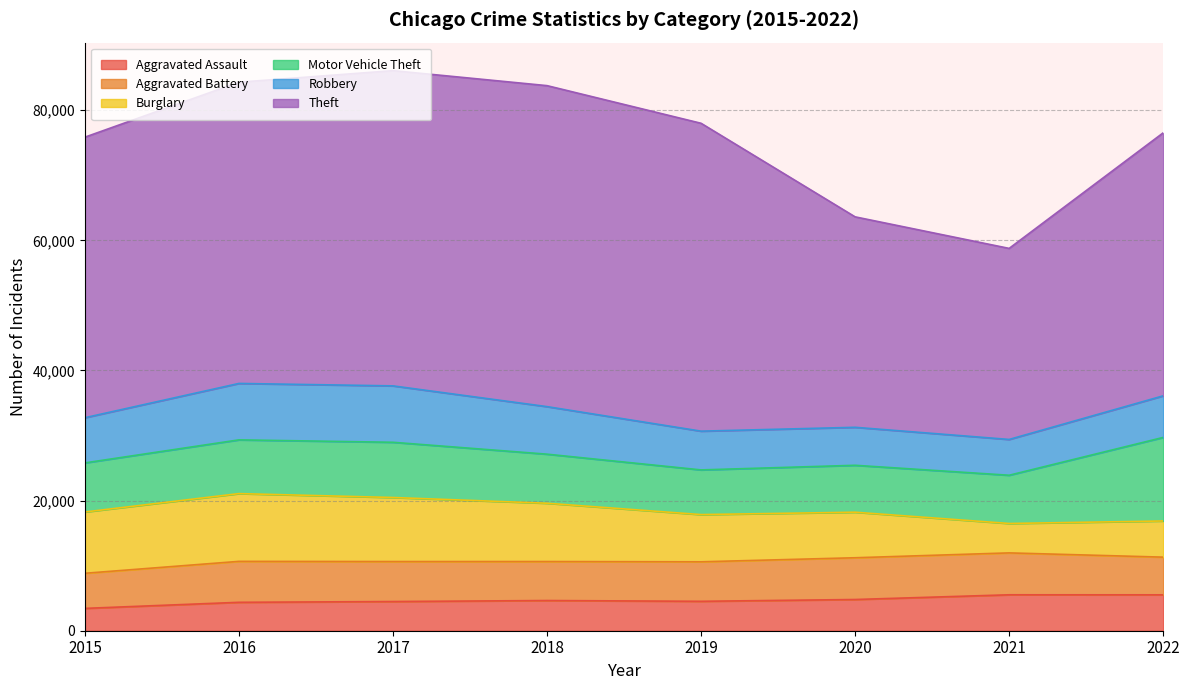

At which label does Theft first exceed 46300?

2017